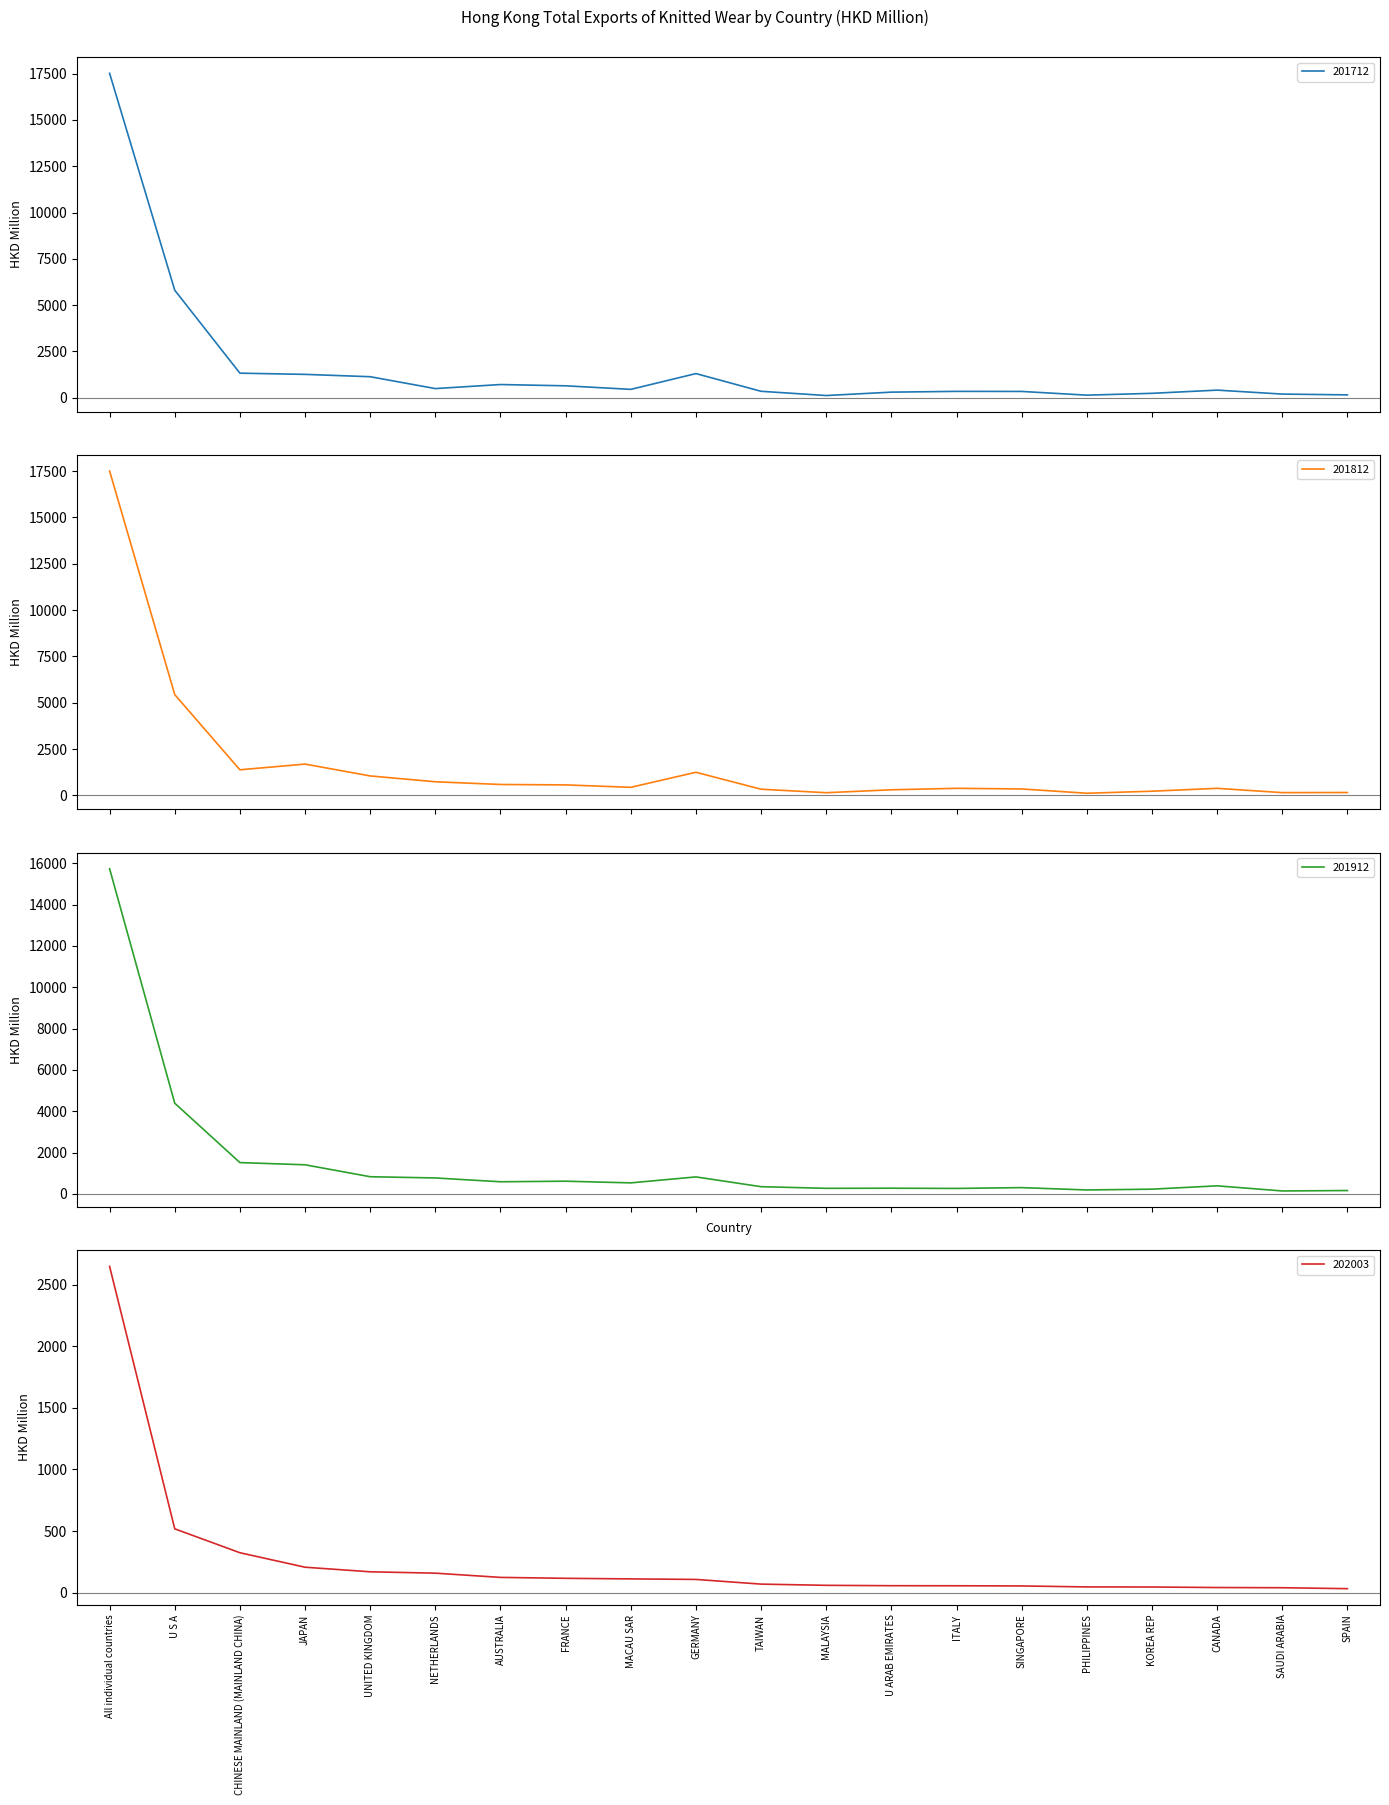

True or false: 202003 and 201712 intersect in this chart.

False